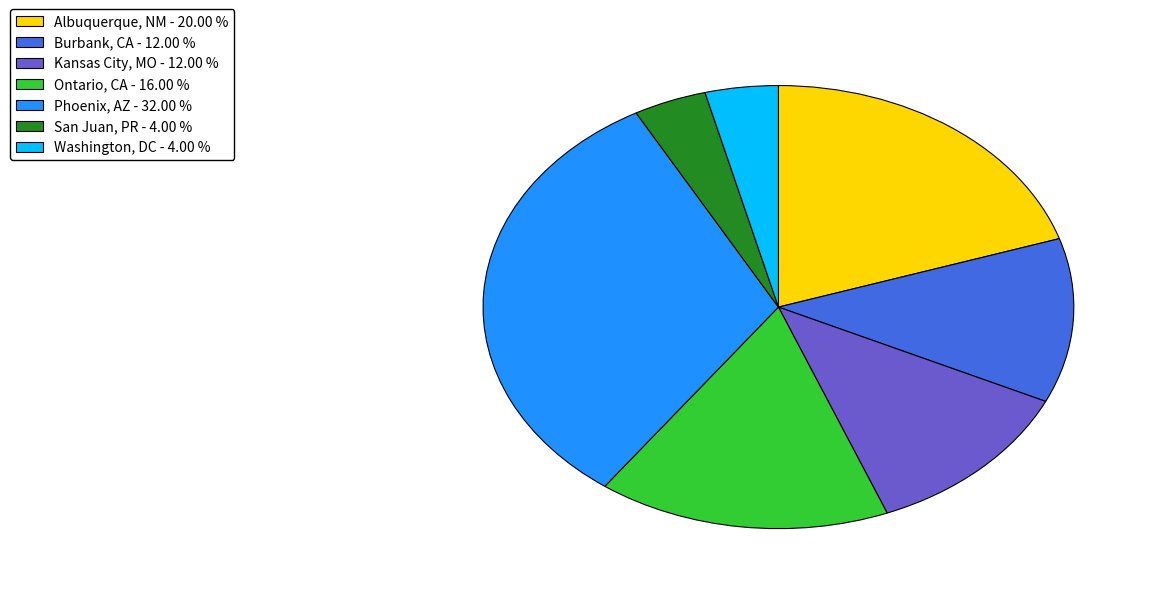

Does any single category account for the majority?

No